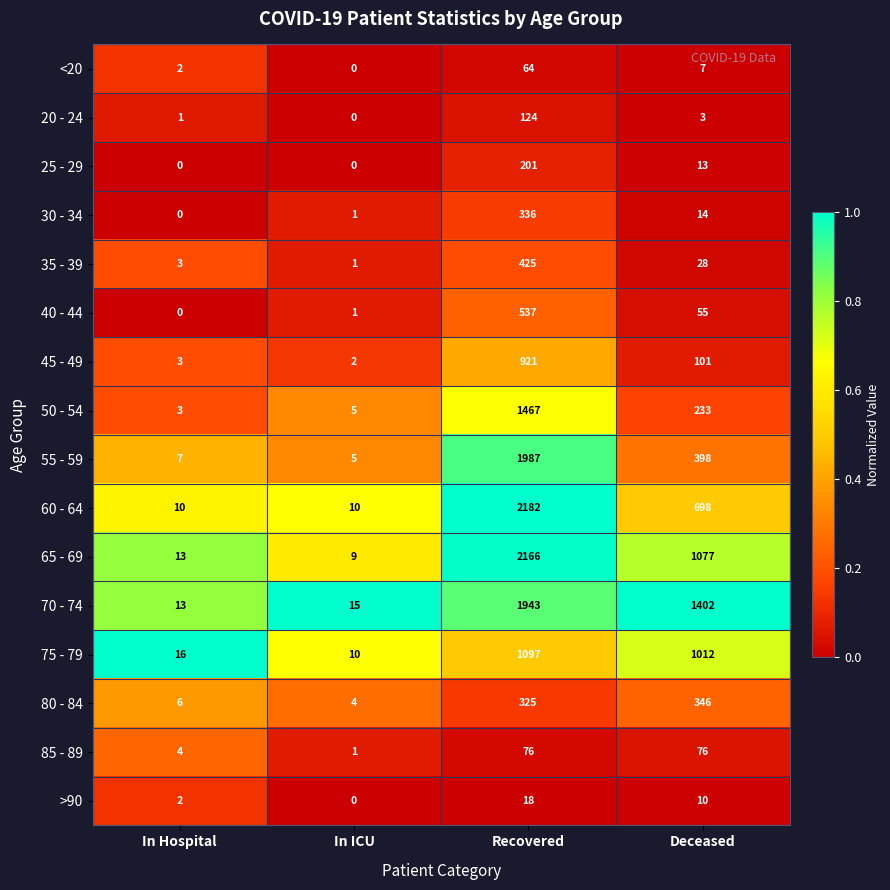

Which category has the highest value in the 60 - 64 series?

Recovered